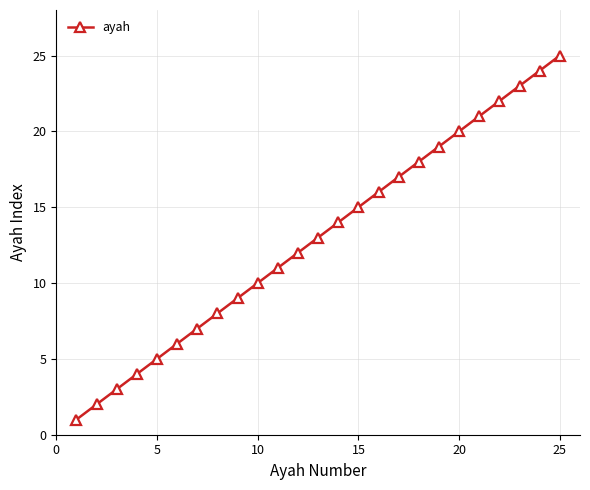

How many lines are shown in the chart?

1